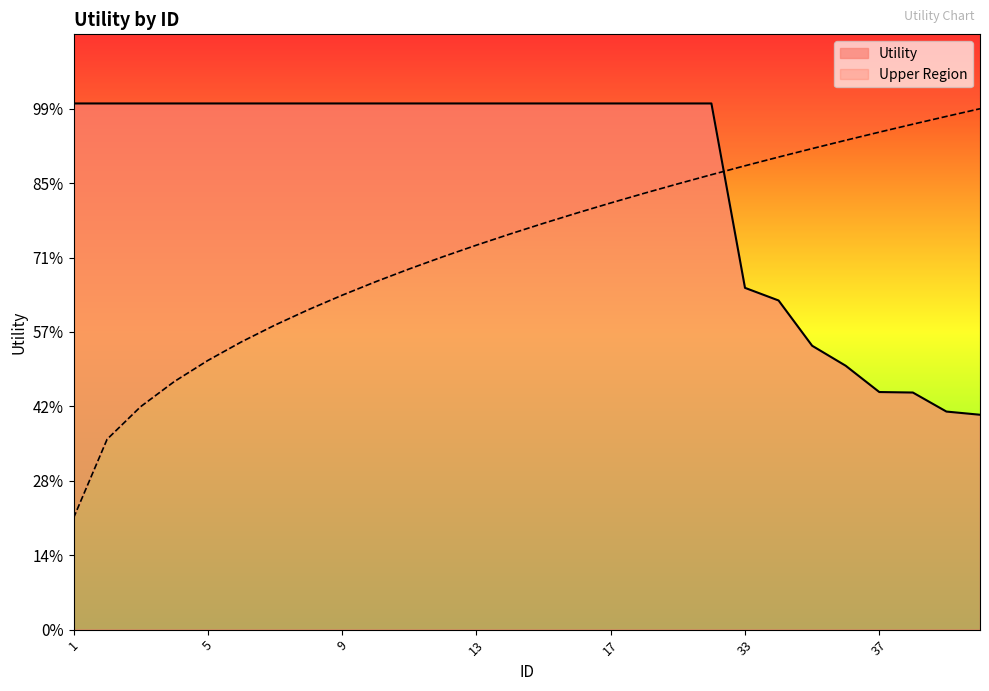

What is the average value?

1.2